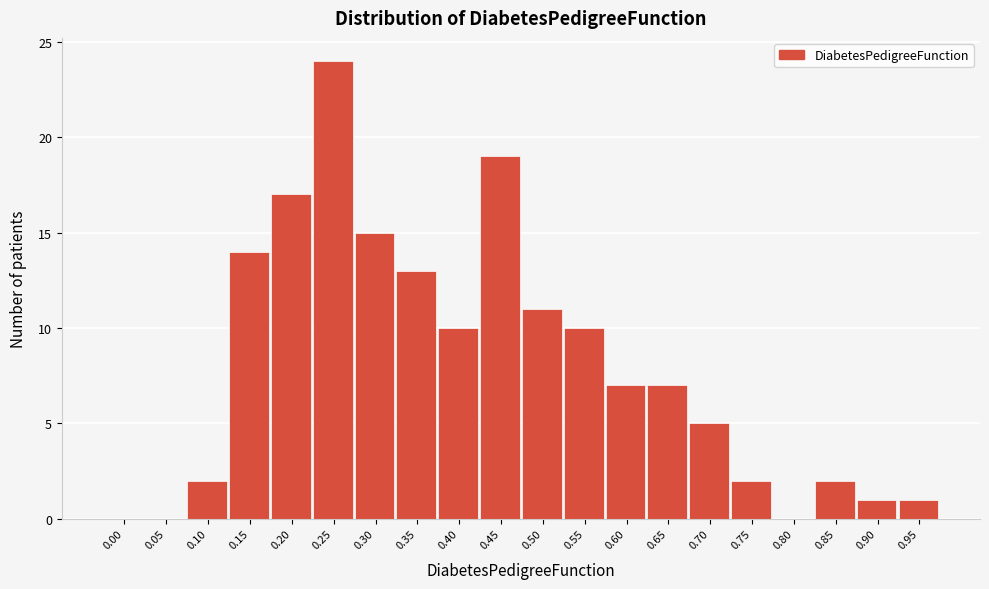

Reading right to left, list all the values displayed in this chart.

0.95=1	0.90=1	0.85=2	0.80=0	0.75=2	0.70=5	0.65=7	0.60=7	0.55=10	0.50=11	0.45=19	0.40=10	0.35=13	0.30=15	0.25=24	0.20=17	0.15=14	0.10=2	0.05=0	0.00=0